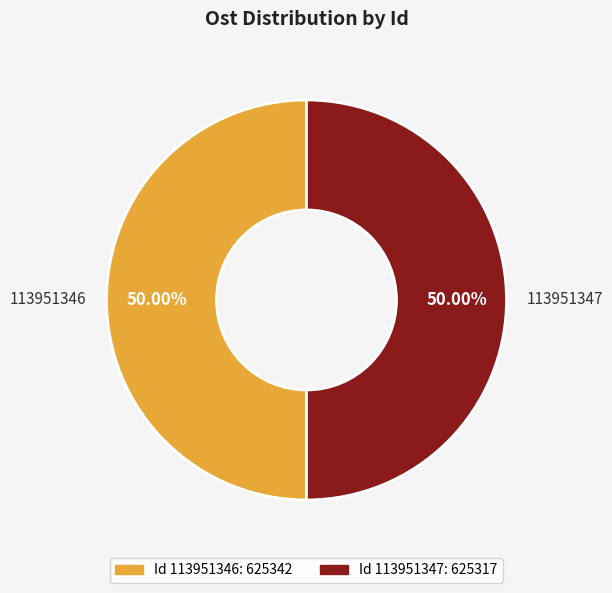

To the nearest percent, what percentage of the pie is 113951346?

50%